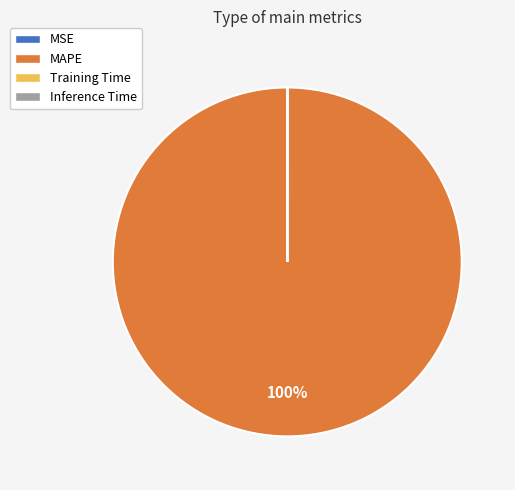

What is the majority slice?

MAPE